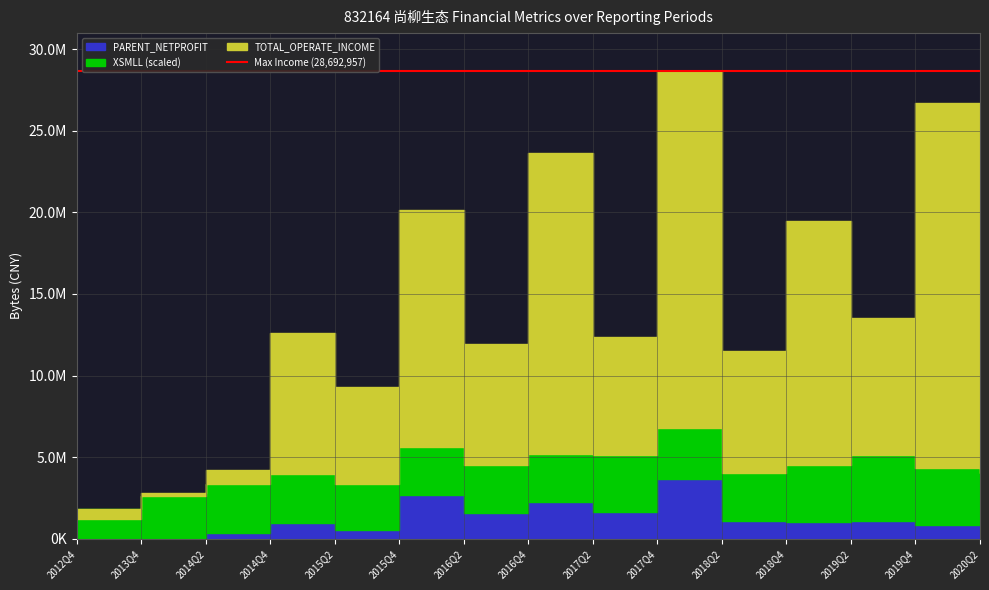

Which has a higher value, 2012Q4 or 2017Q2?

2017Q2